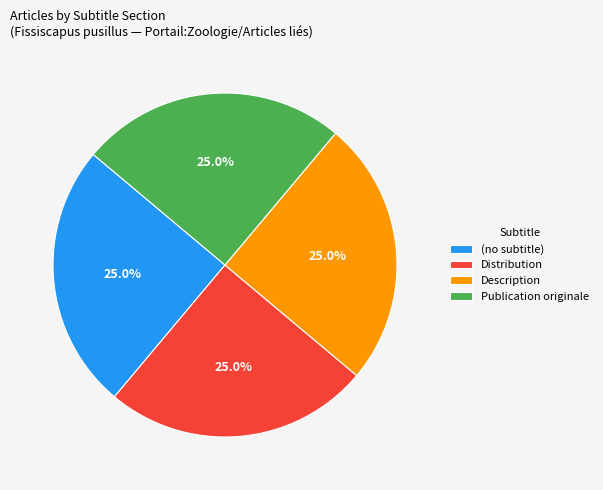

Approximately how many times larger is the value at Distribution compared to Publication originale?

1.0